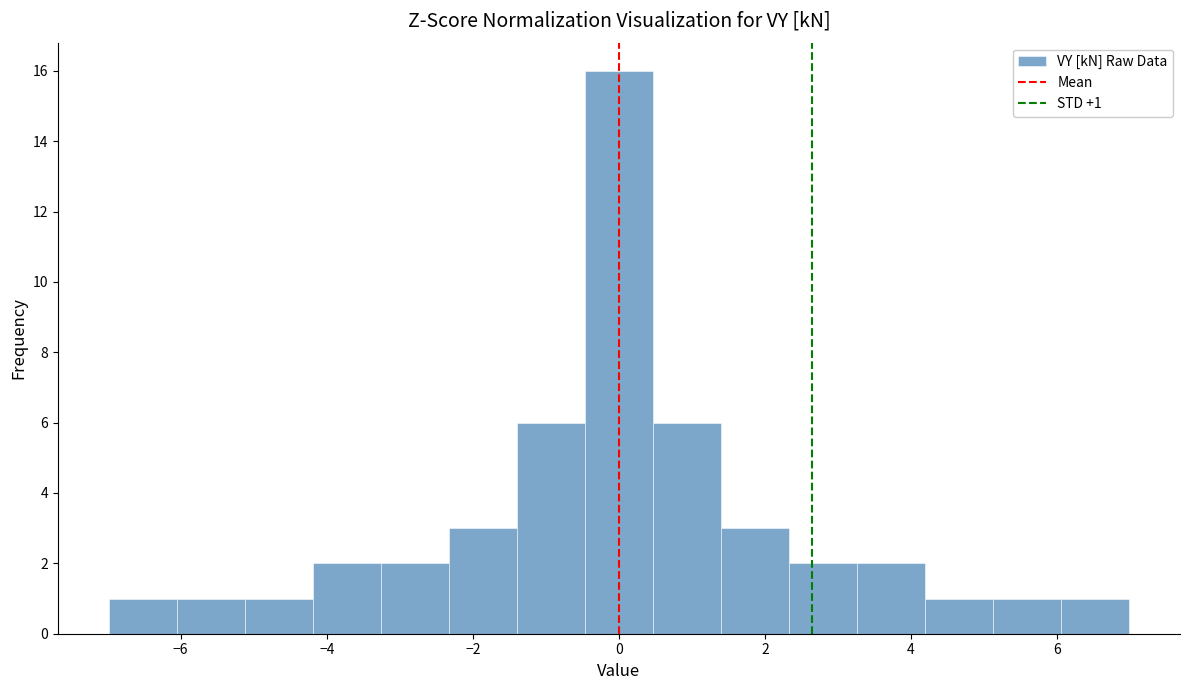

Which range on the x-axis has the tallest bar?

-0.4 to 0.4